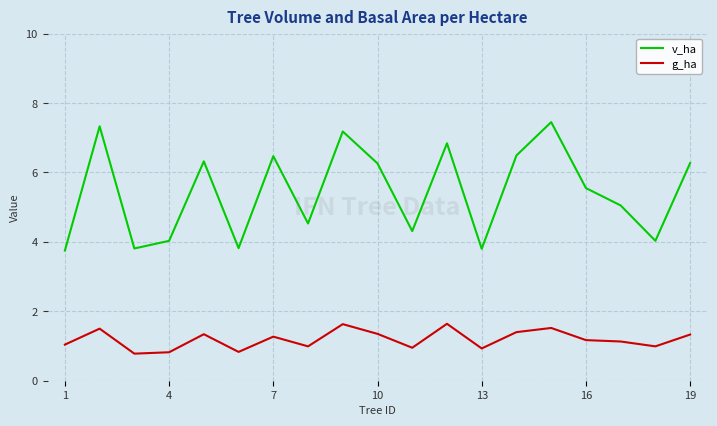

Which series has the largest range (max minus min)?

v_ha